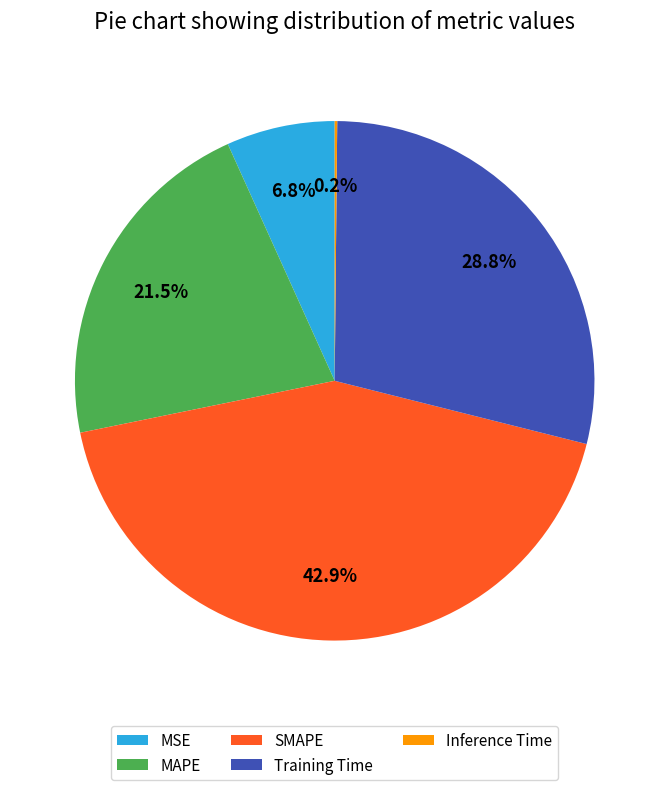

The Training Time slice represents 16% of the pie. True or false?

False